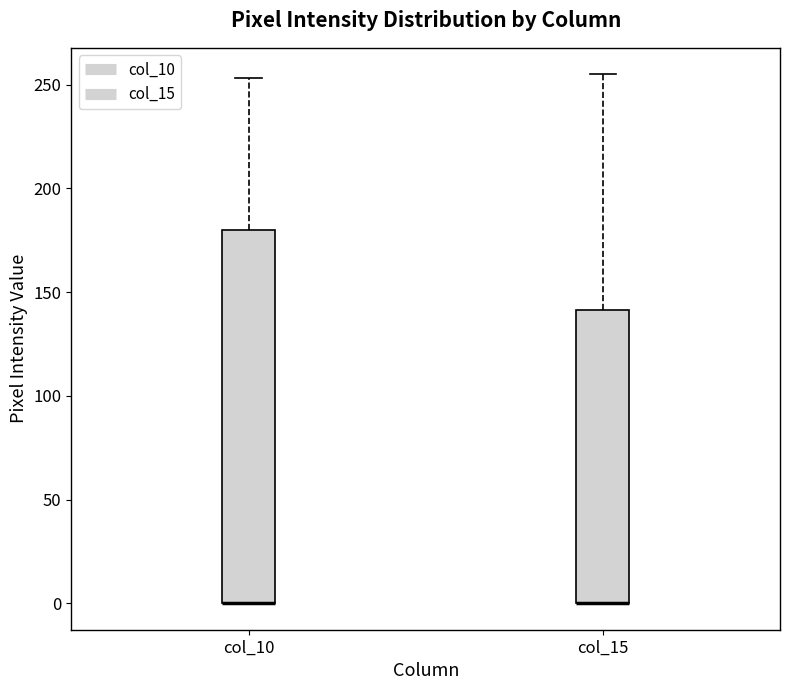

Reading left to right, read every box against the y-axis: the position of its median line, the range the box covers, and the ends of its whiskers. The values are not printed on the chart, so give them approximately, as read against the axis.

col_10: median 0 (drawn on the box's lower edge), box 0 to 180, whiskers 0 to 255
col_15: median 0 (drawn on the box's lower edge), box 0 to 140, whiskers 0 to 255